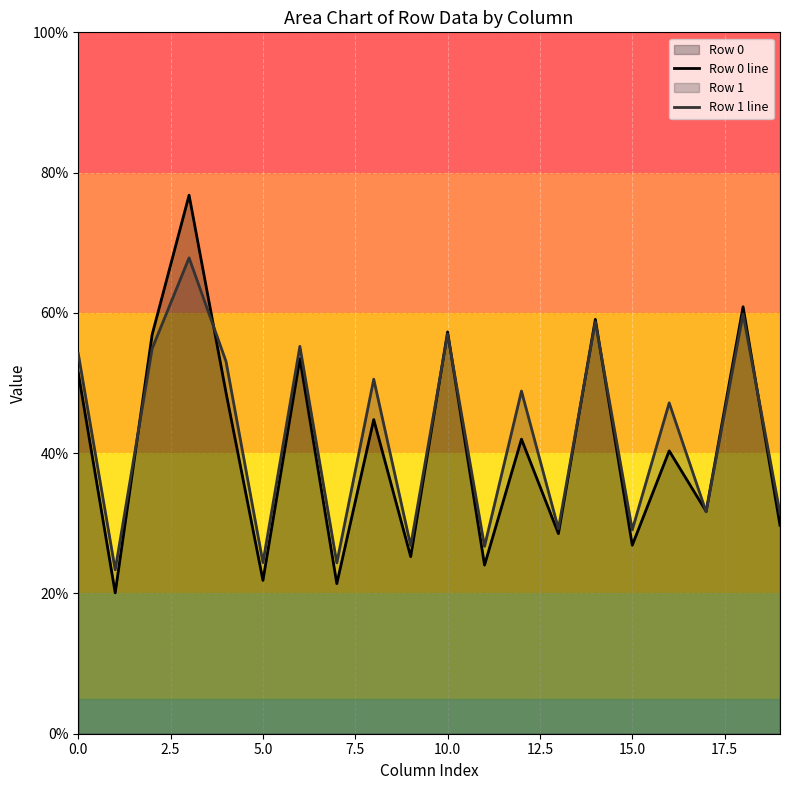

What is the minimum value for Row 1 line?

23.4